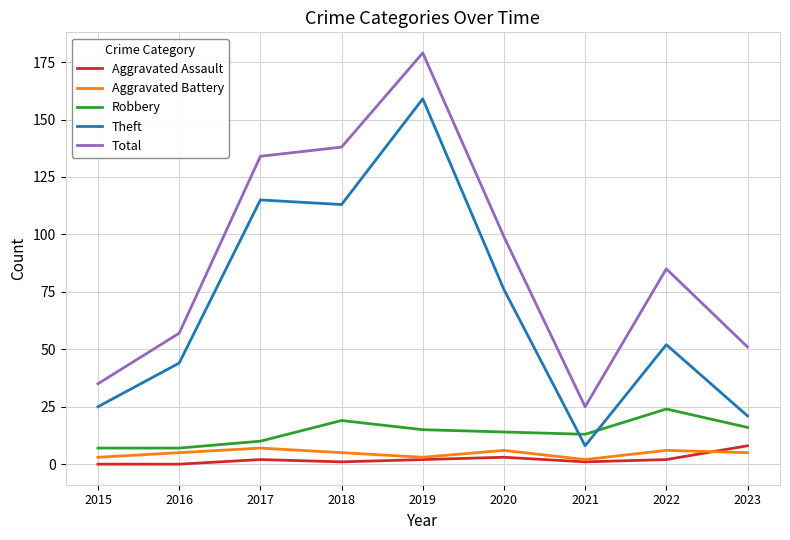

What value does the Aggravated Battery series have at 2022?

6